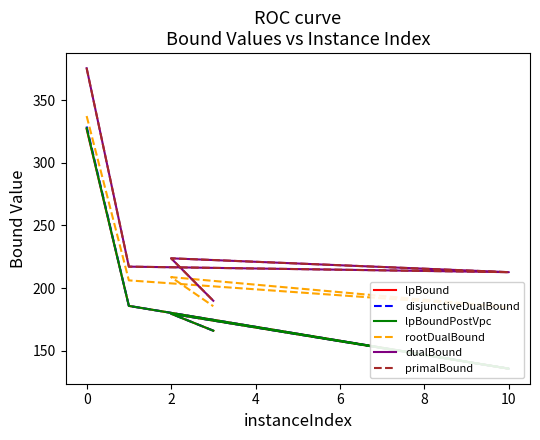

The value of disjunctiveDualBound at 2 is 94.6. True or false?

False